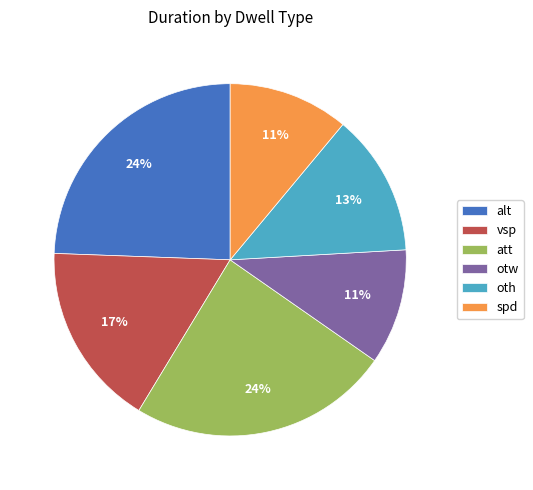

Between att and oth, which is larger?

att